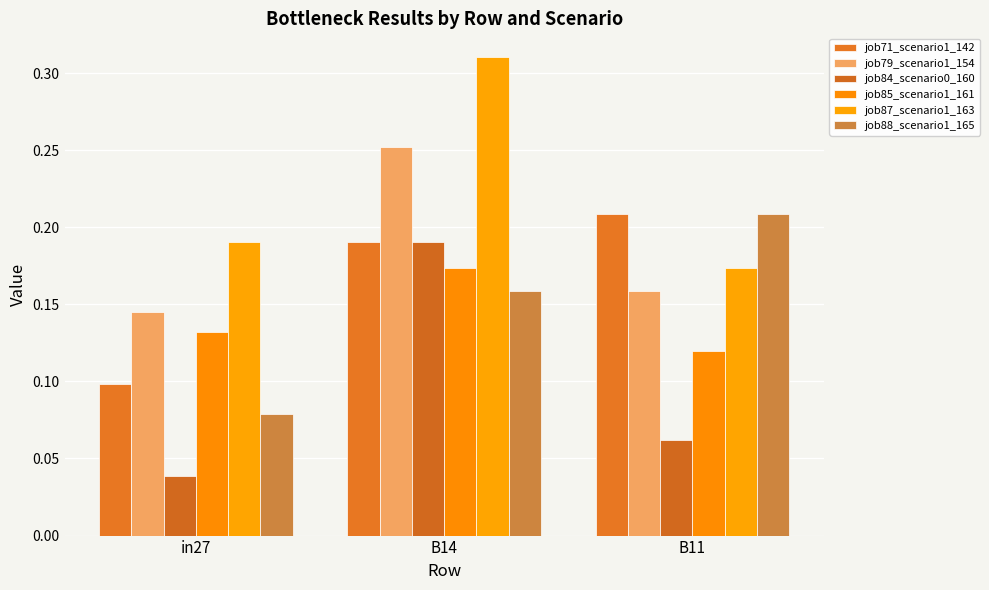

At how many categories does at least one series exceed 0?

3